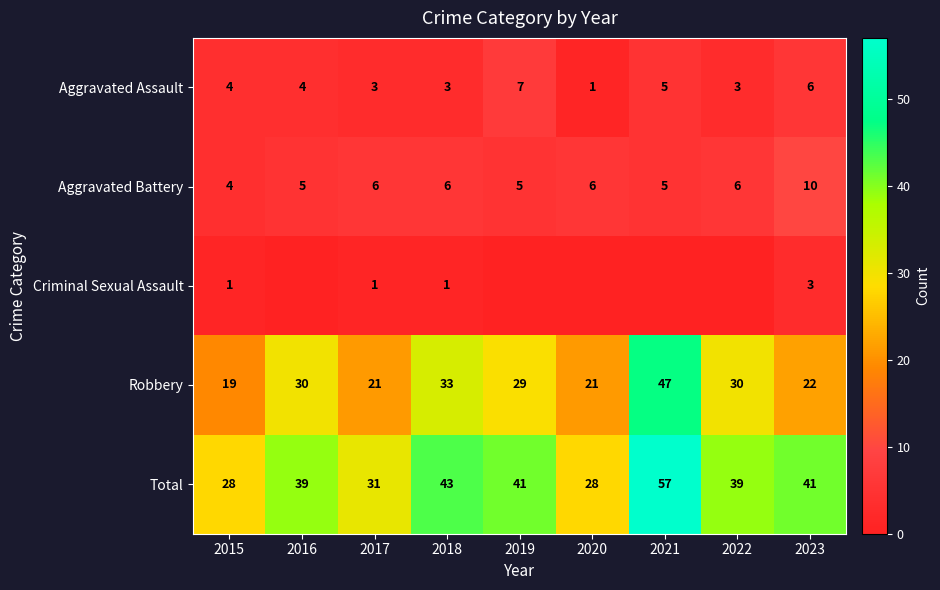

At 2017, list the series in order from smallest to largest.

Criminal Sexual Assault, Aggravated Assault, Aggravated Battery, Robbery, Total